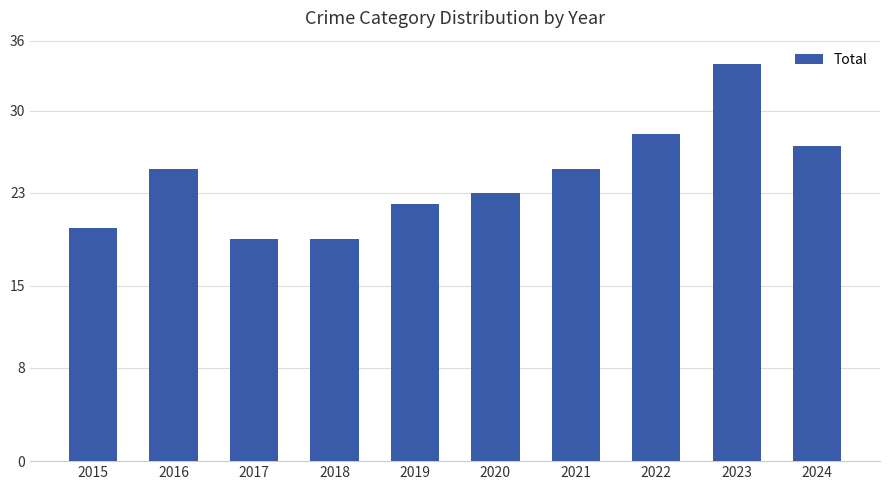

What is the difference between the values at 2022 and 2017?

9